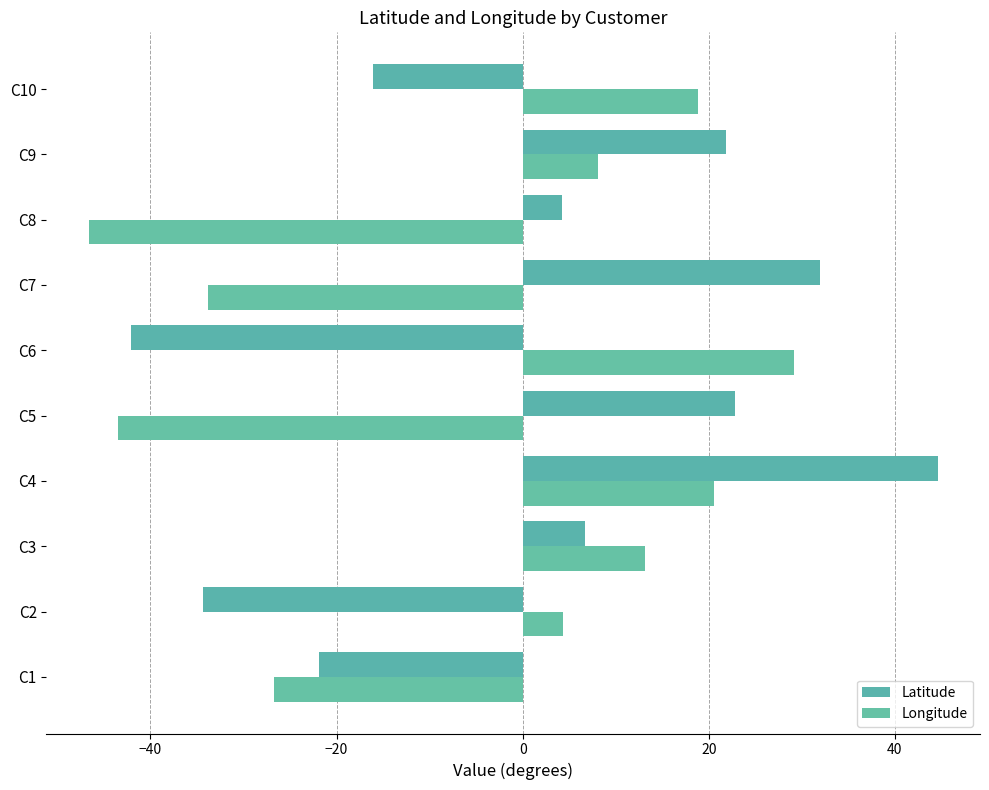

How many values in Latitude are above zero?

6